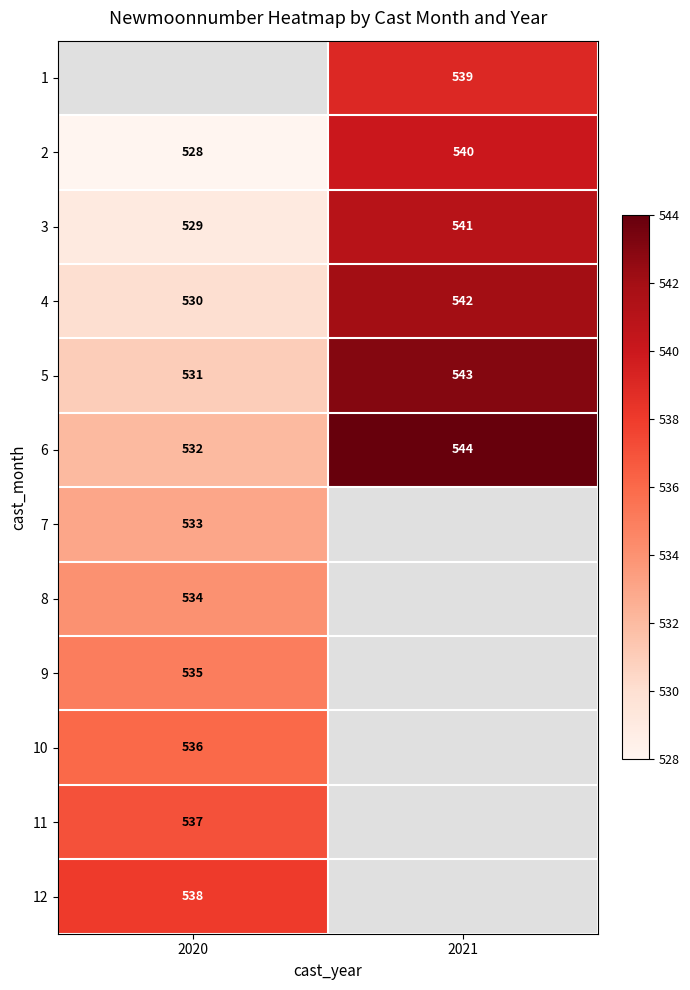

Rank the categories by 6 value from highest to lowest.

2021, 2020